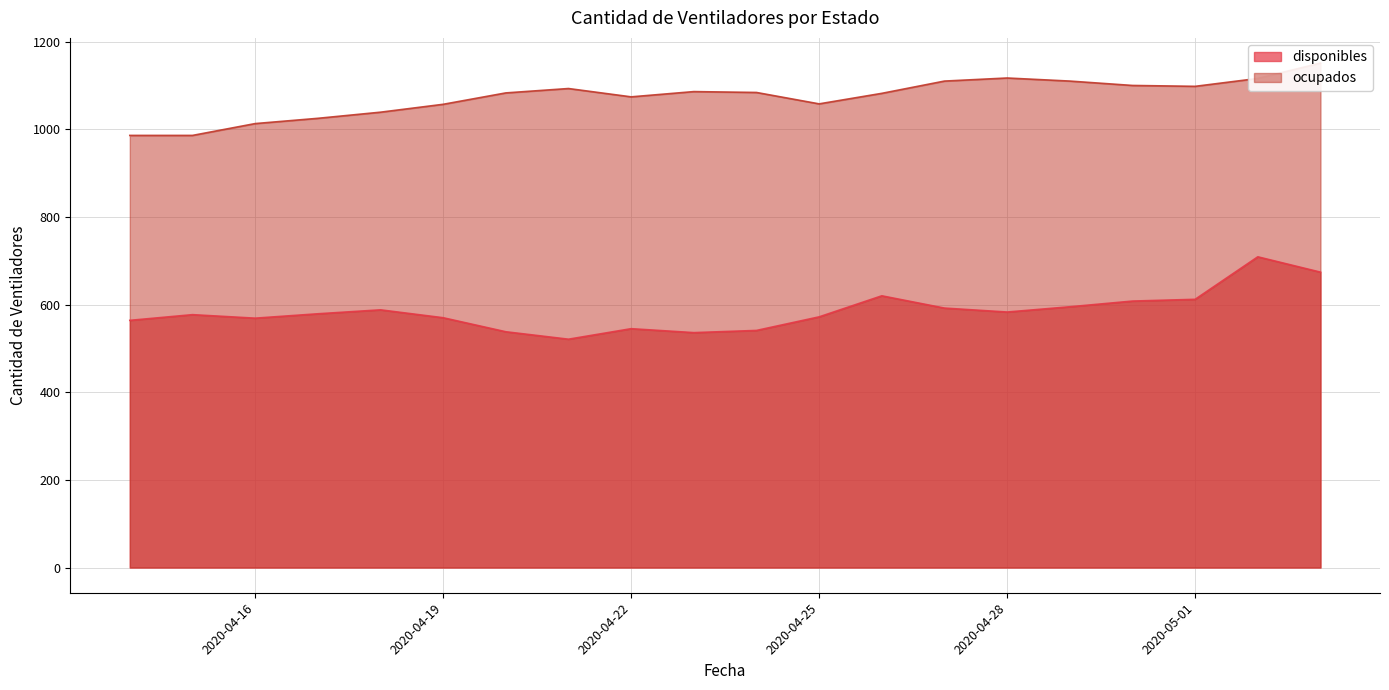

How many values in the disponibles series are below 579?

10